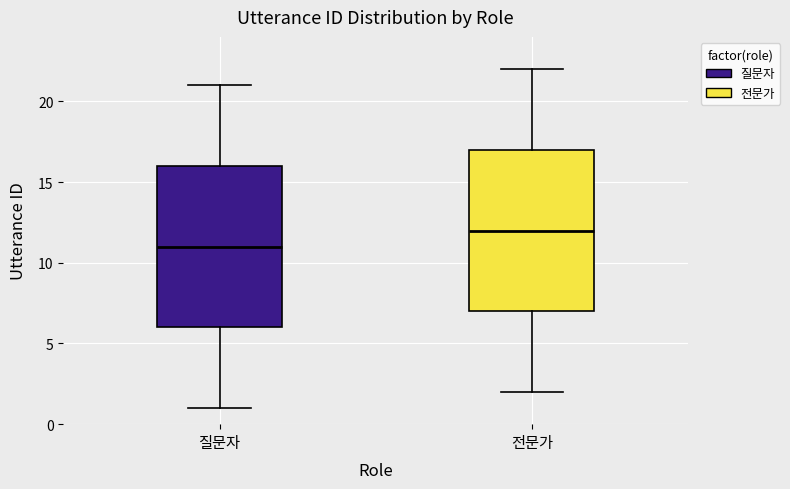

Where does the upper whisker of the box for 질문자 end on the y-axis? The values are not printed on the chart, so give them approximately, as read against the axis.

21